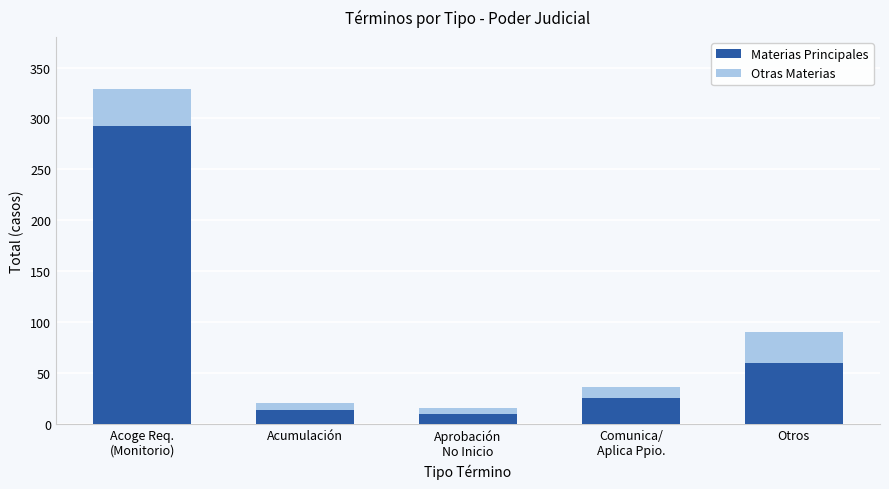

The value of Materias Principales at Otros is 60. True or false?

True